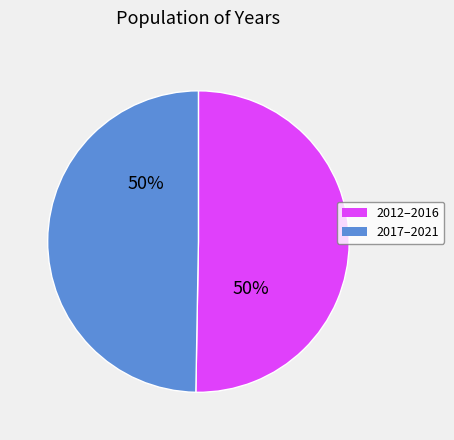

To the nearest percent, what is the average slice percentage?

50%